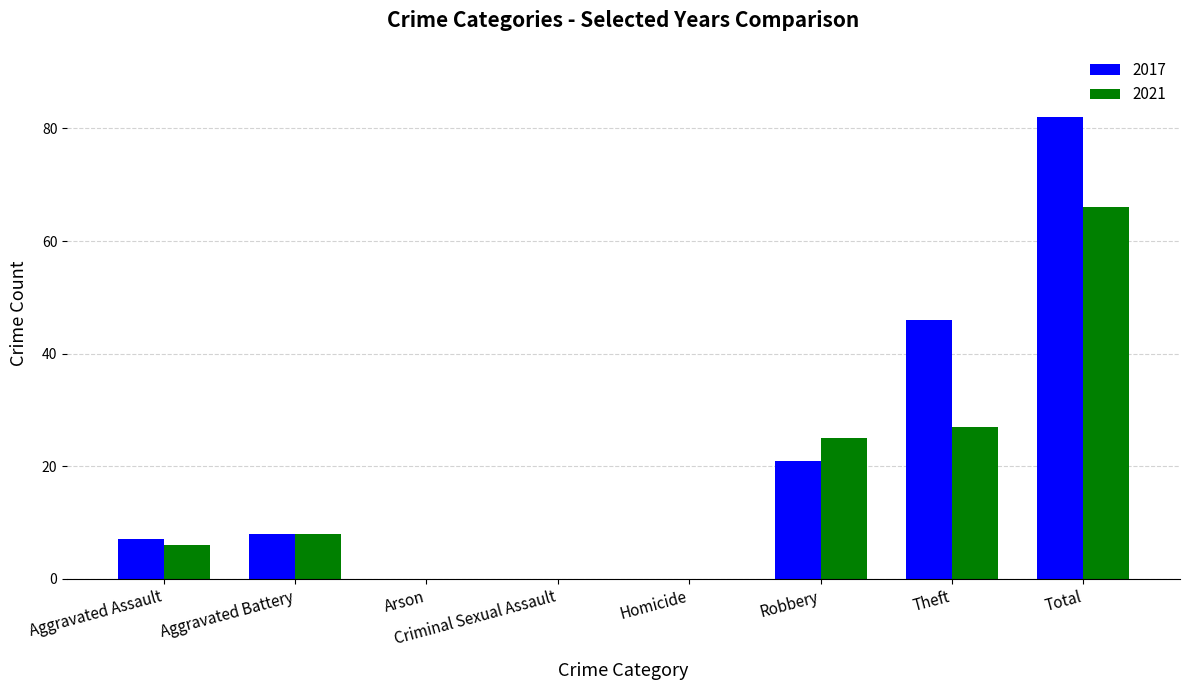

What are all the series names shown in the legend?

2017, 2021